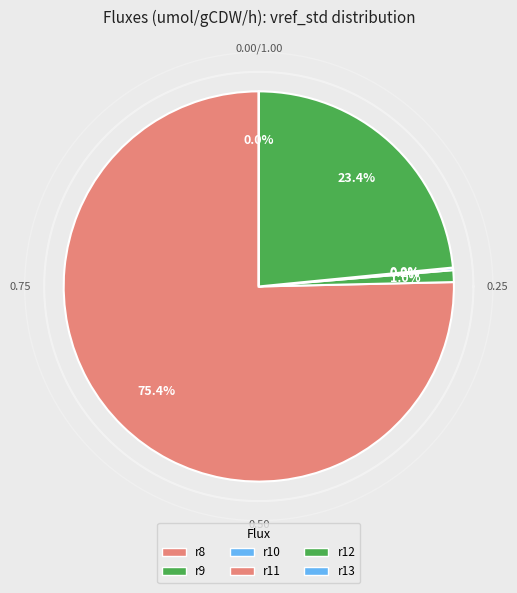

To the nearest percent, what is the combined percentage of r12 and r11?

23%